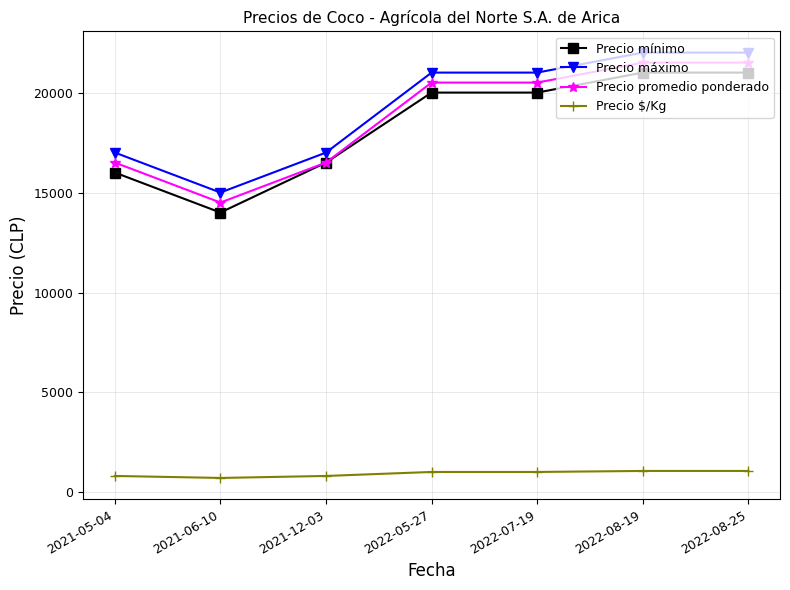

Which category has the lowest value in the Precio promedio ponderado series?

2021-06-10